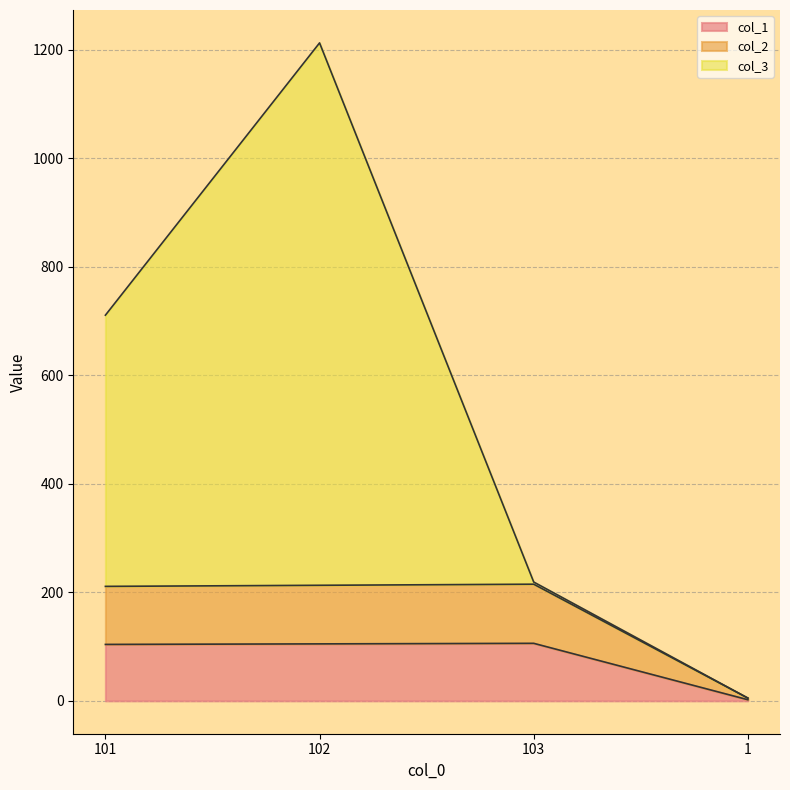

How many lines are shown in the chart?

3